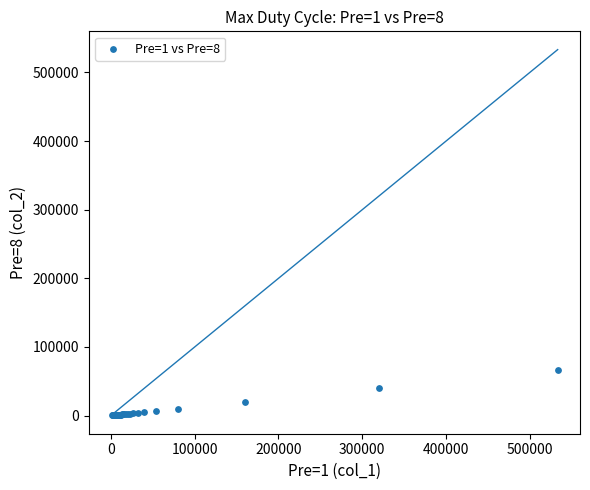

What Y value in the scatter plot is closest to 33443?

39999.0